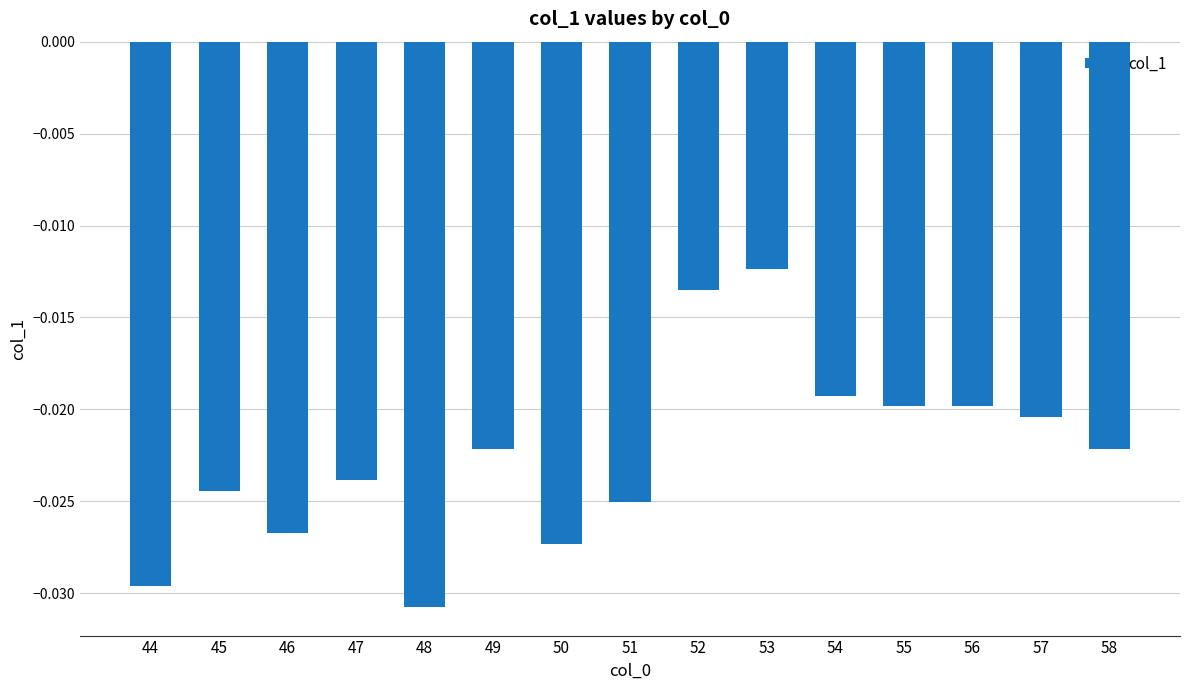

Which has a higher value, 57 or 51?

57